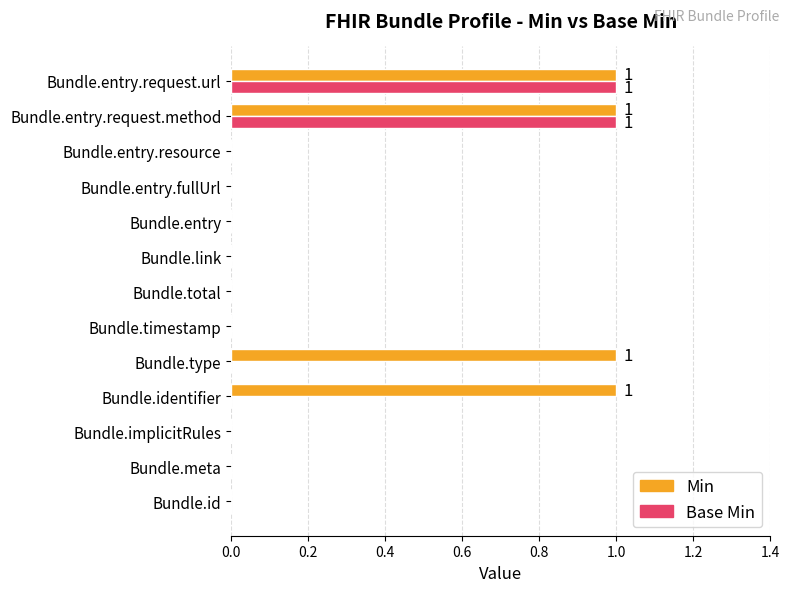

Which series has the largest total across all categories?

Min